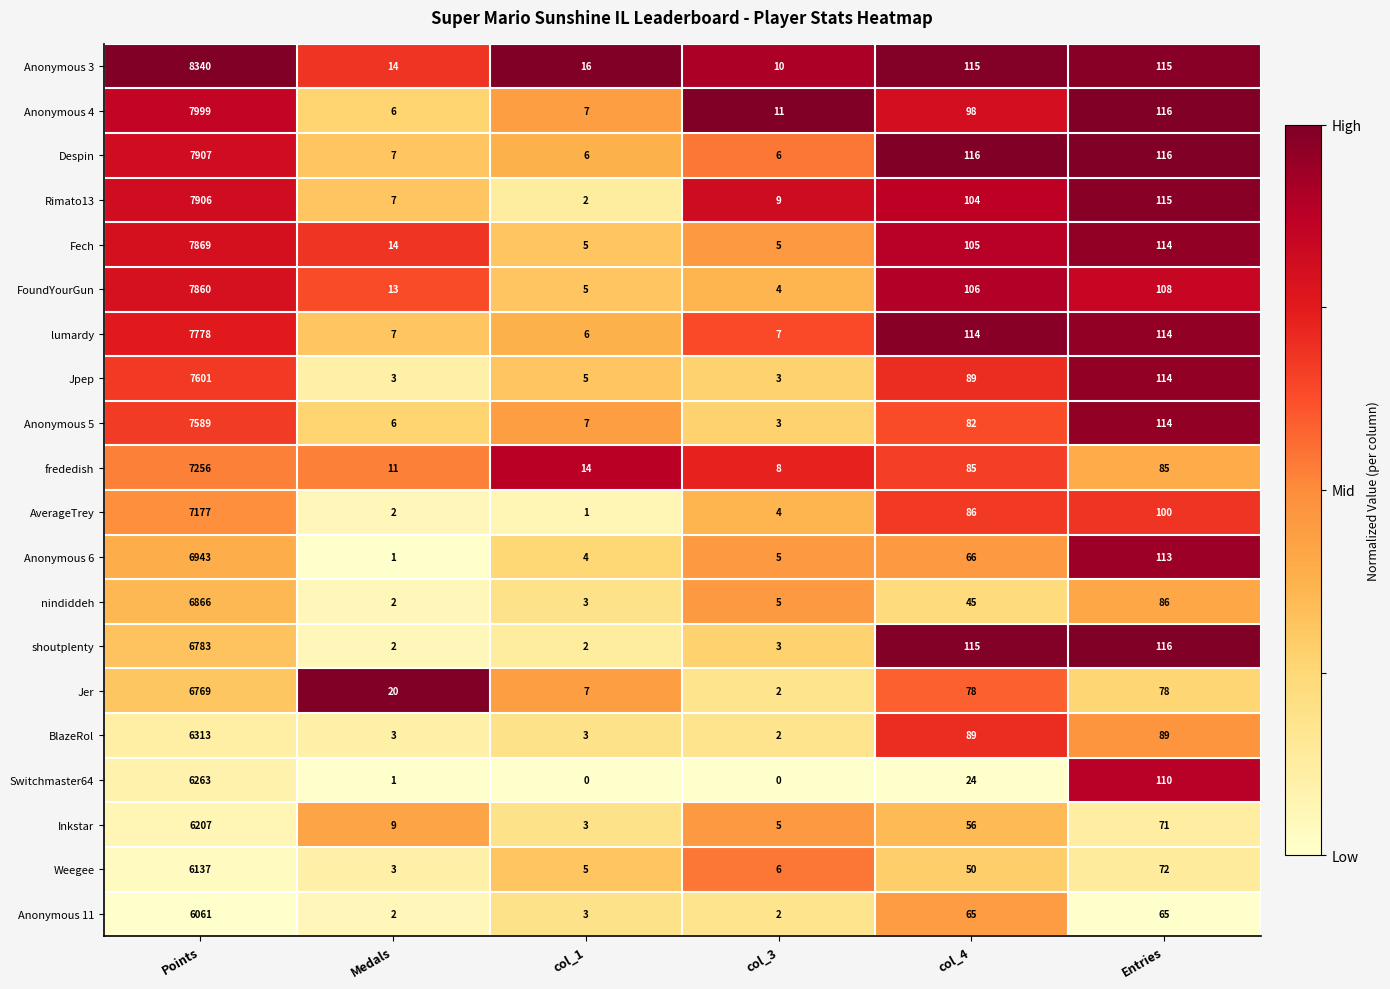

At which category is the sum across all series the highest?

Points